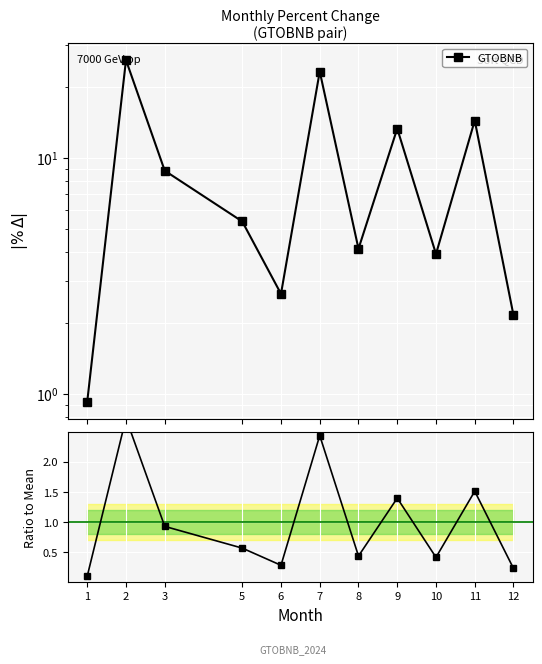

True or false: there are more than 2 points higher than both neighbors.

True